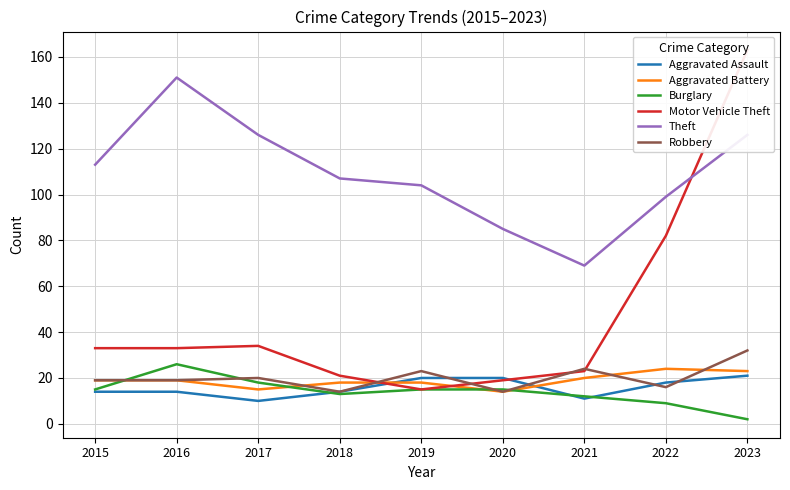

At 2022, list the series in order from largest to smallest.

Theft, Motor Vehicle Theft, Aggravated Battery, Aggravated Assault, Robbery, Burglary